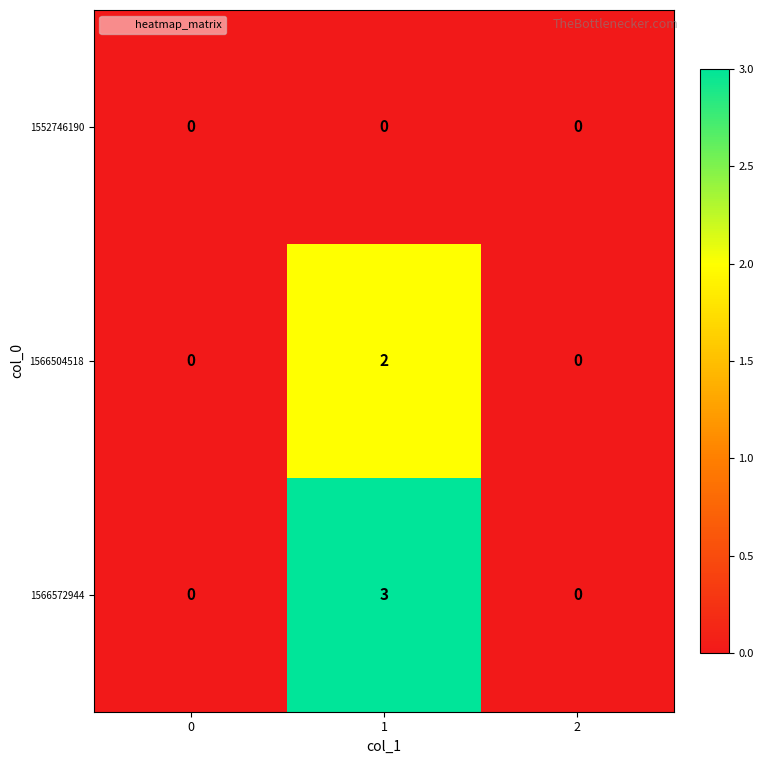

Which series has the largest range (max minus min)?

1566572944